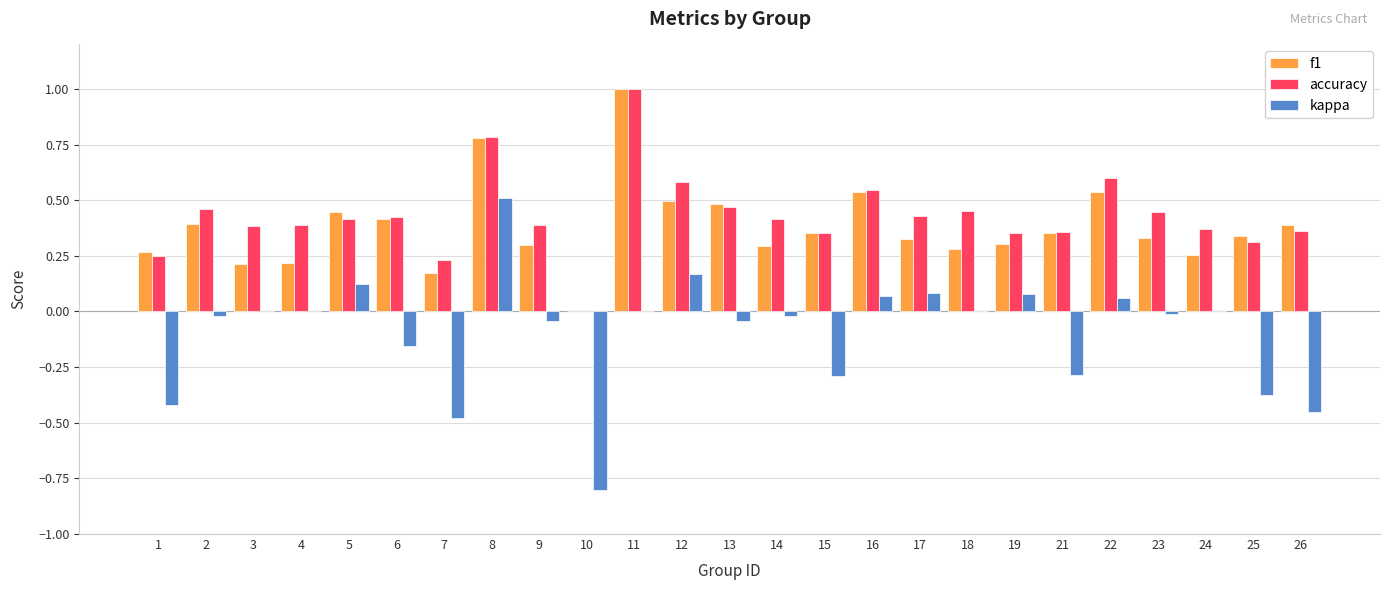

What is the spread (max minus min) of values at 26?

0.8